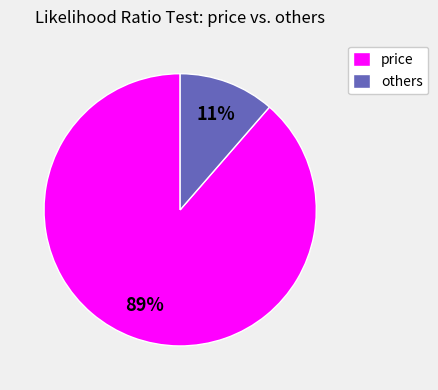

What percentage is the others slice, to the nearest percent?

11%